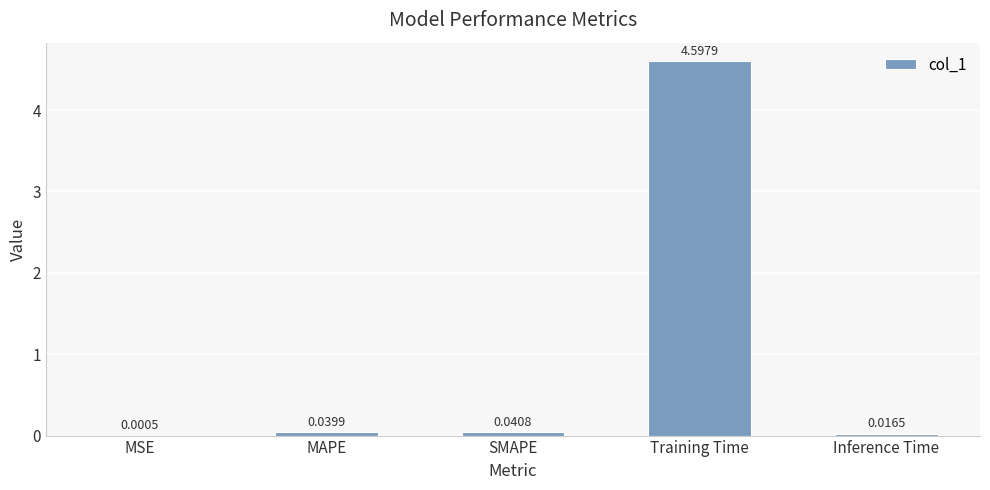

Which category has the highest value across all series?

Training Time